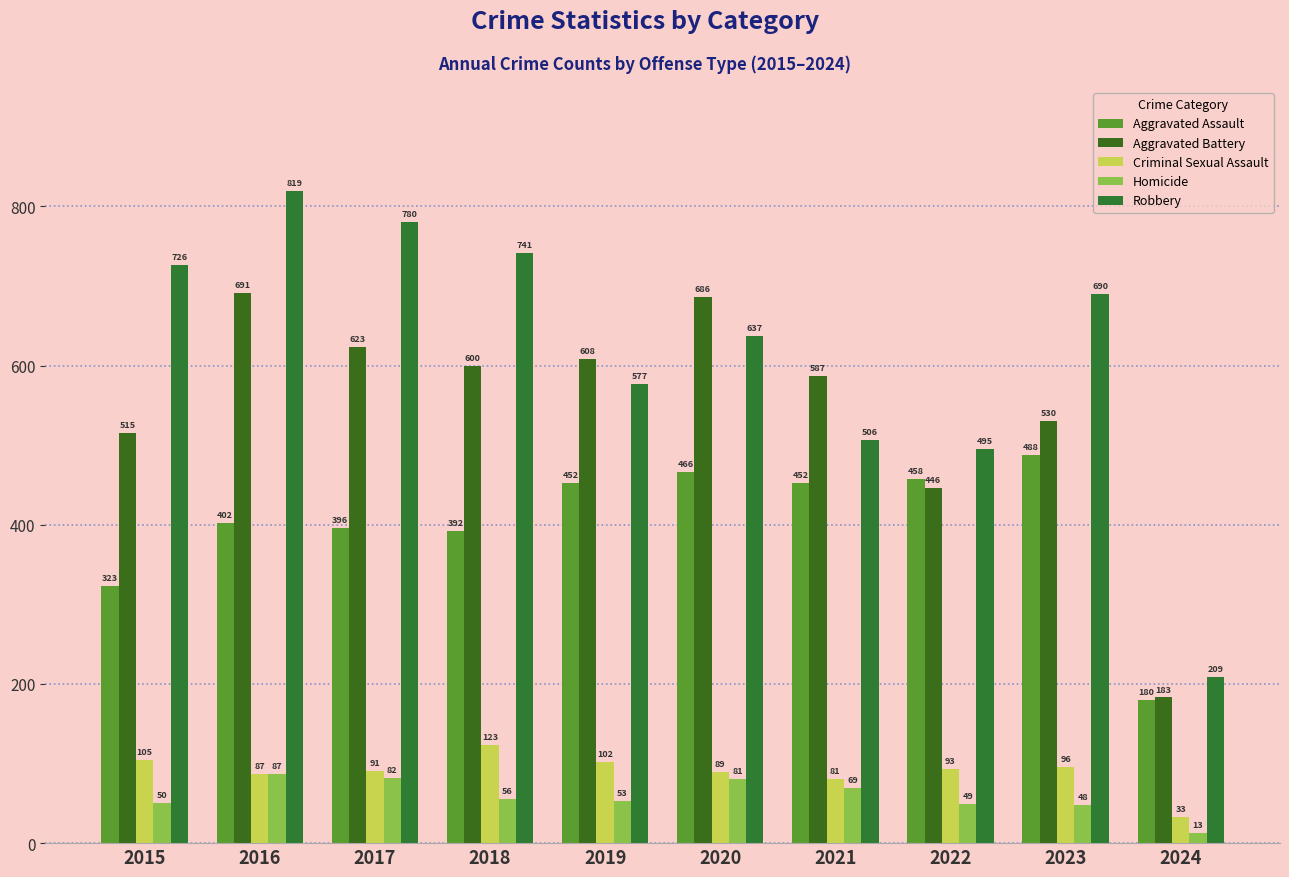

What is the spread (max minus min) of values at 2018?

685